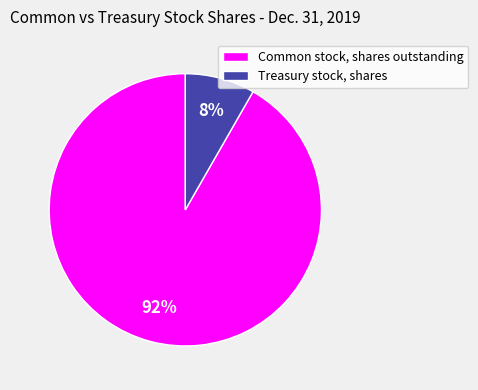

To the nearest percent, what is the average slice percentage?

50%